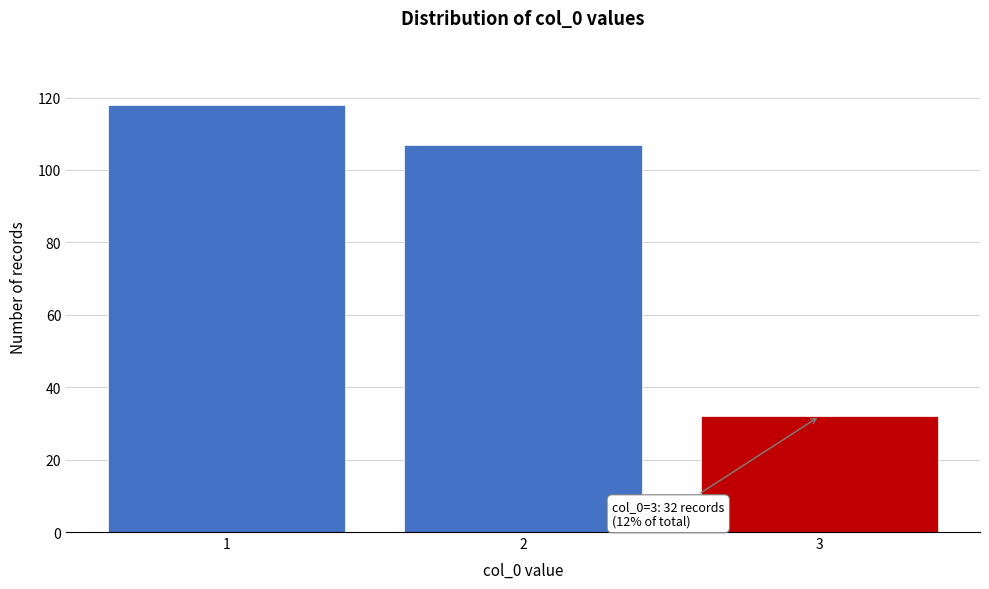

Reading left to right, transcribe all the data shown in this chart.

1=118	2=107	3=32